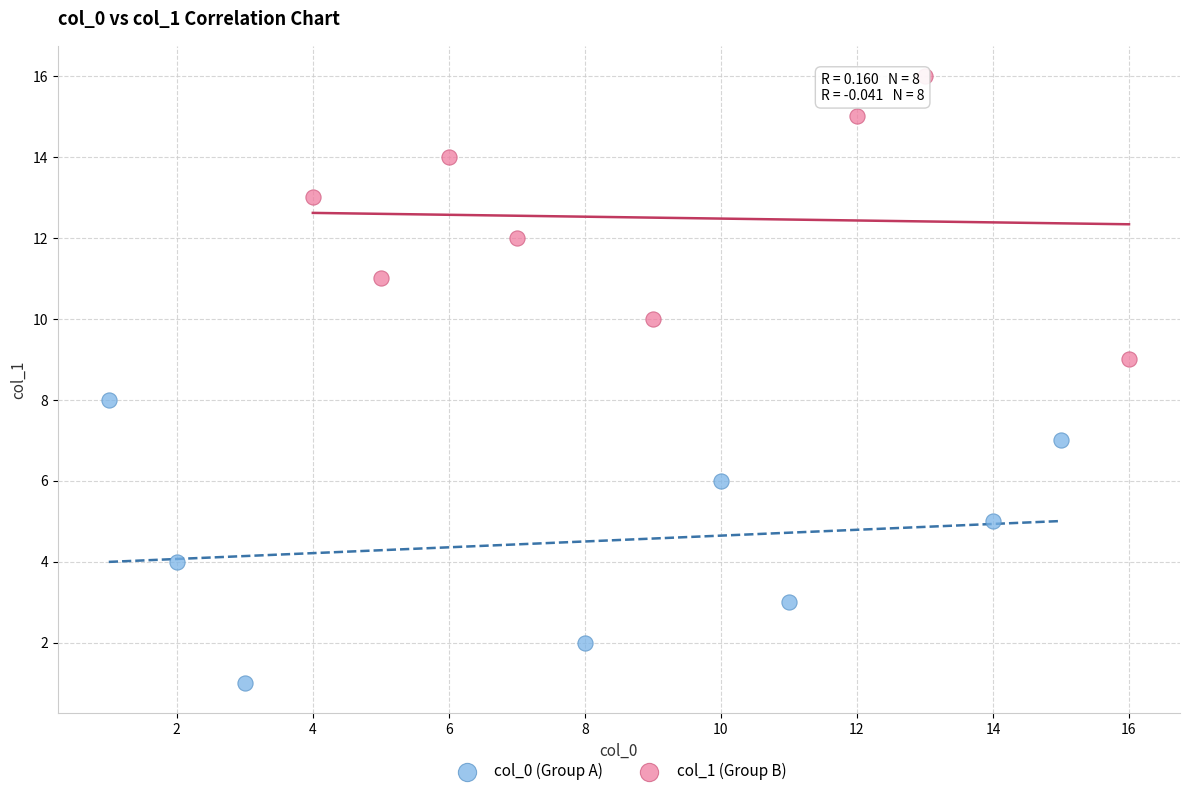

Which series contains the lowest Y value?

col_0 (Group A)